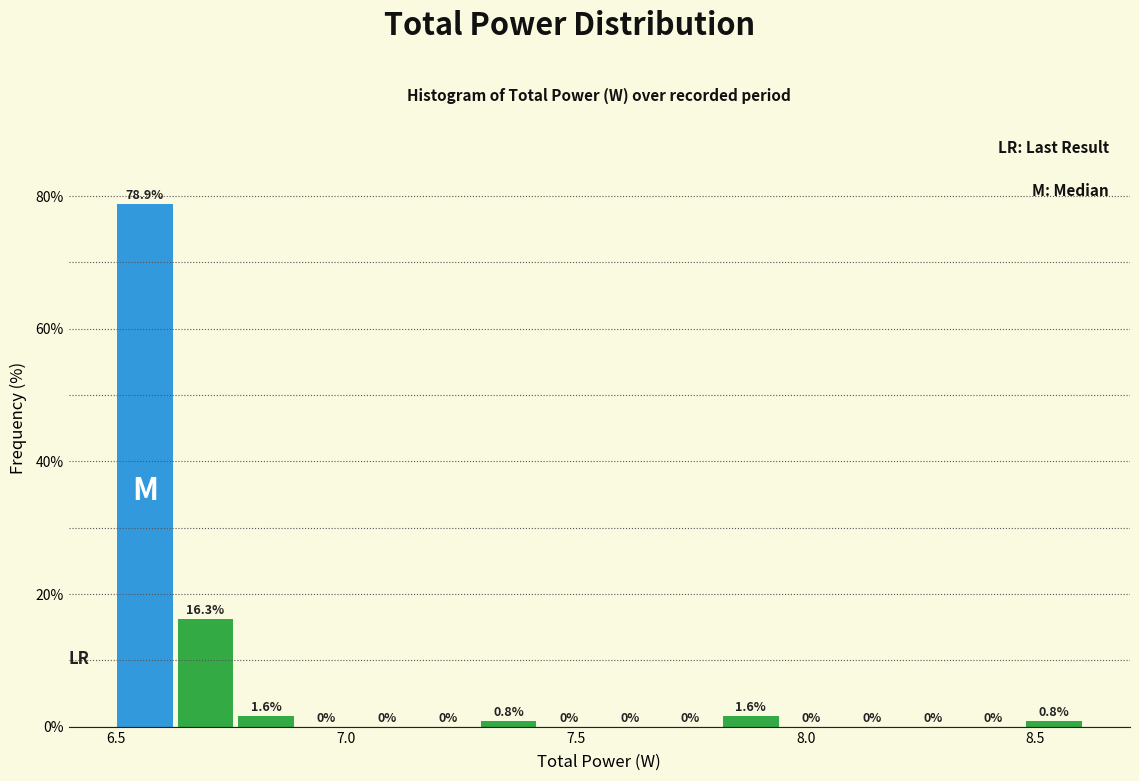

Around what value on the x-axis is the tallest bar? Give the approximate position of its centre, as read against the axis.

6.55